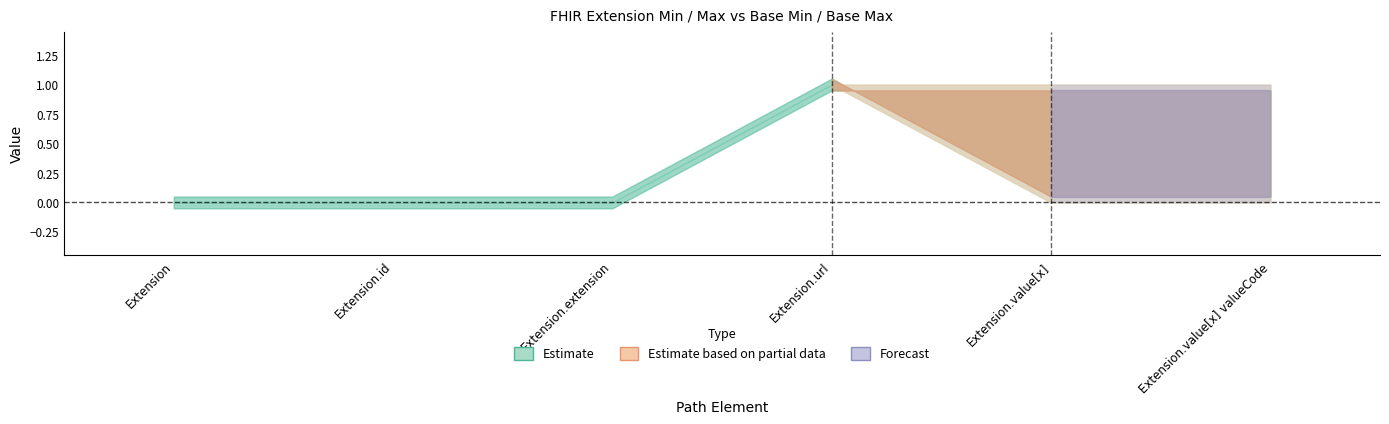

What is the sum of all Min values?

1